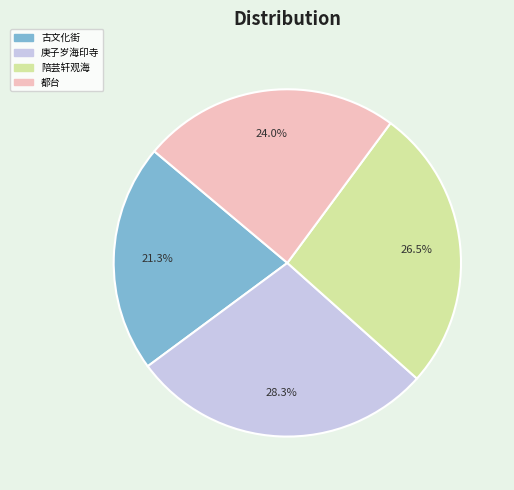

Is there any slice that represents more than half of the pie?

No